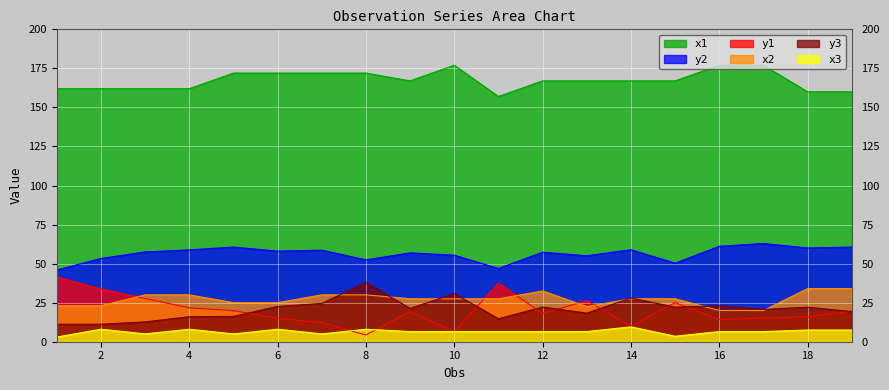

What are all the series names shown in the legend?

x1, y2, y1, x2, y3, x3